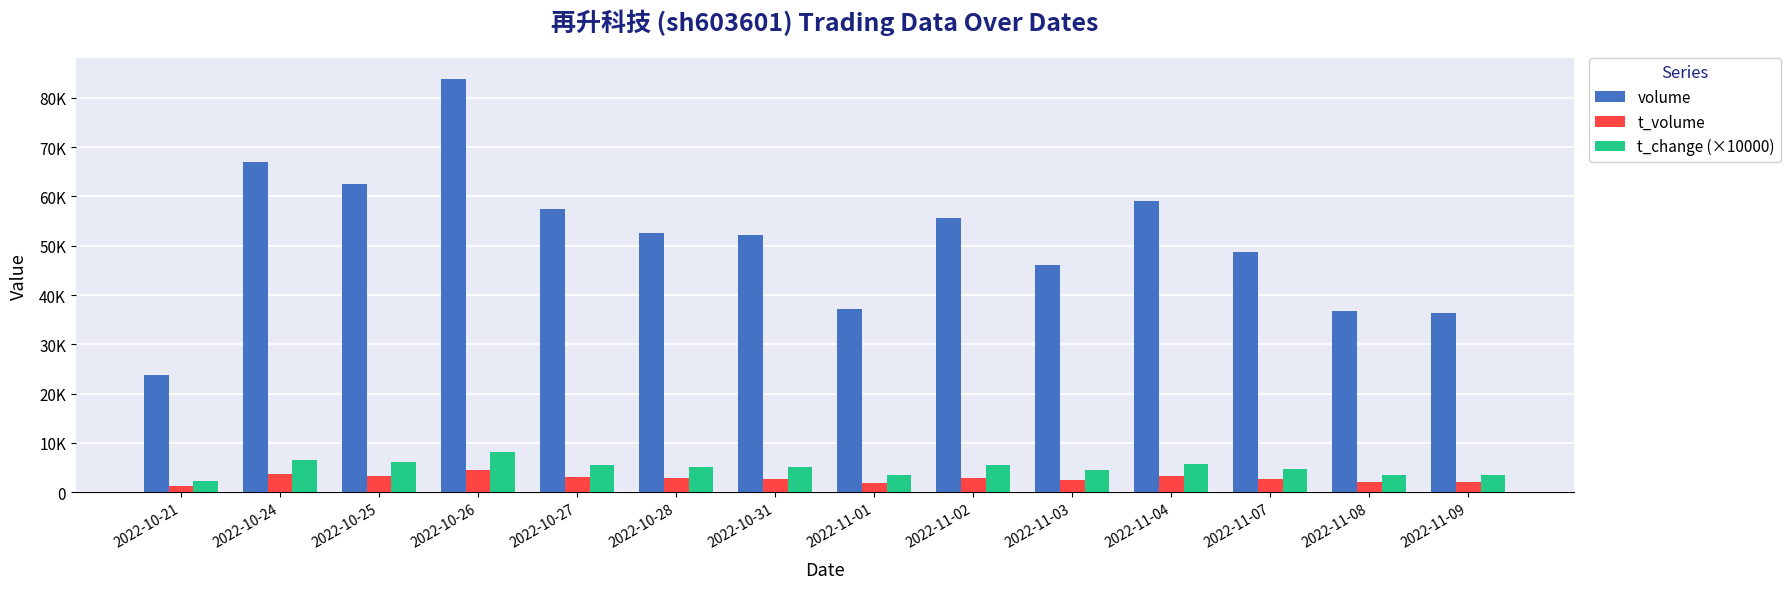

Which series has the widest spread of values?

volume